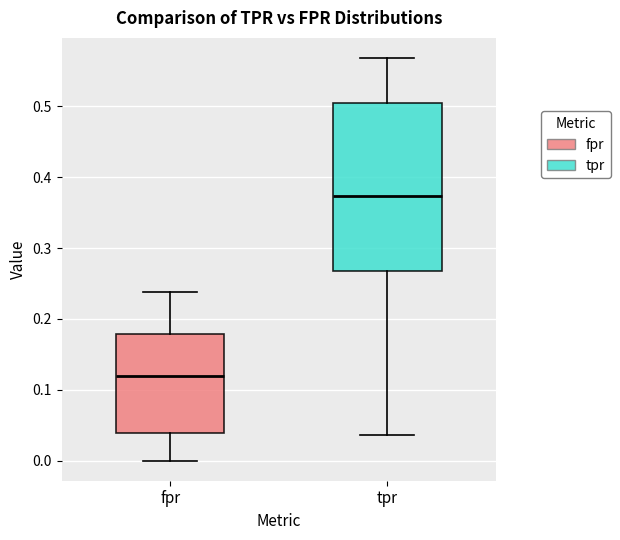

Reading left to right, read every box against the y-axis: the position of its median line, the range the box covers, and the ends of its whiskers. The values are not printed on the chart, so give them approximately, as read against the axis.

fpr: median 0.12, box 0.04 to 0.18, whiskers 0.00 to 0.24
tpr: median 0.37, box 0.27 to 0.51, whiskers 0.04 to 0.57